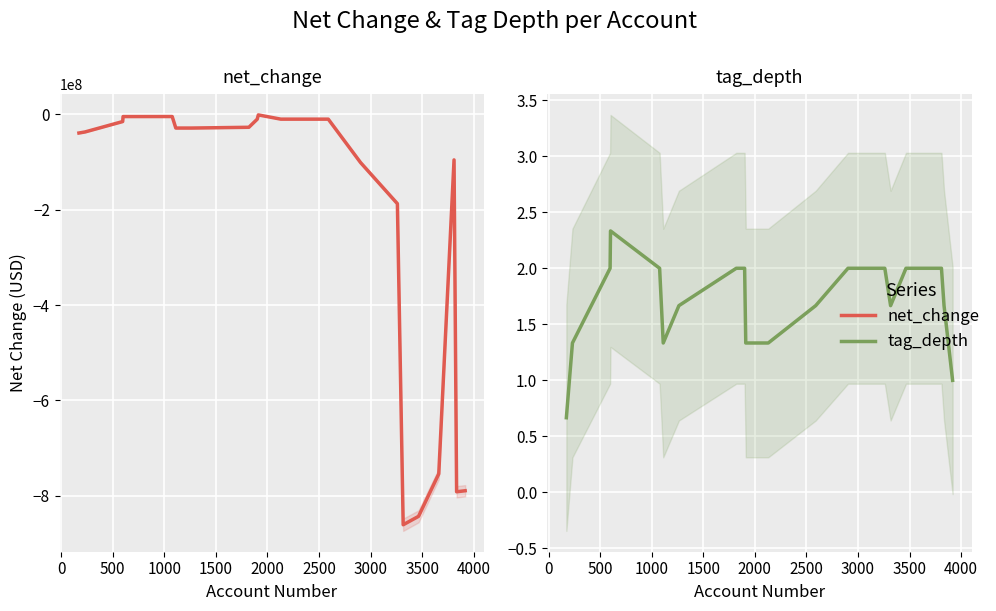

Read the tag_depth value at 3000.

2.0